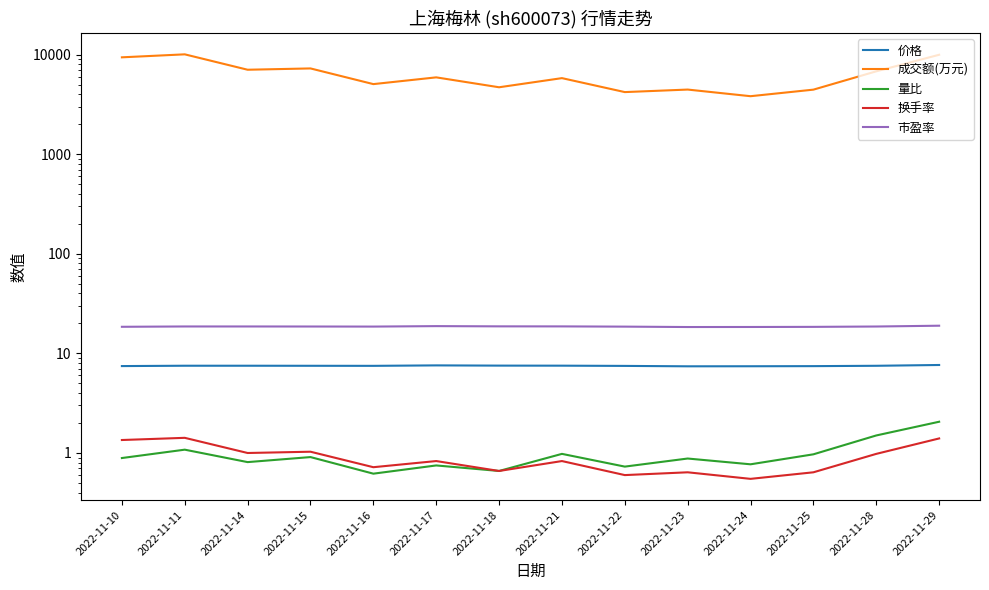

Is this an area chart (filled region under the line)?

No